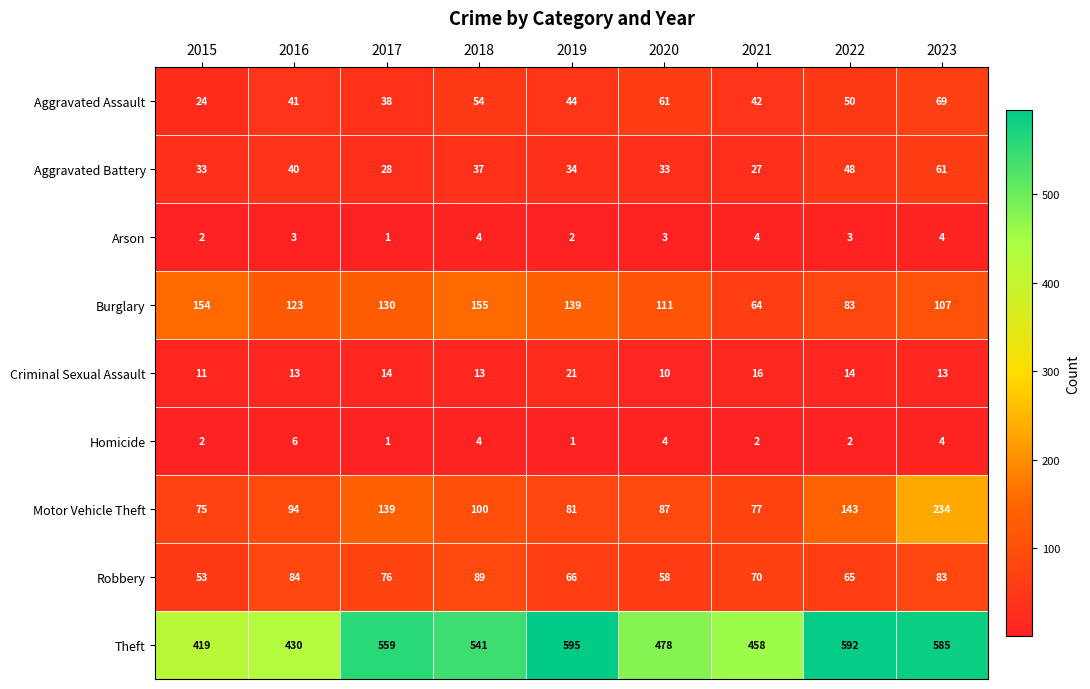

What is the difference between the maximum and minimum values in the Aggravated Assault series?

45